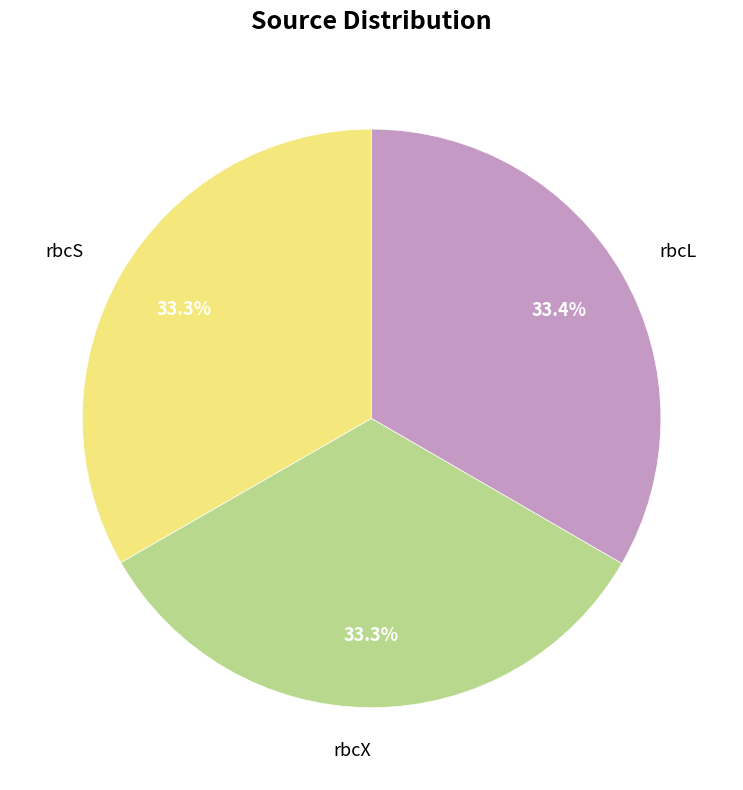

Is it true that rbcL is 33% of the pie?

True